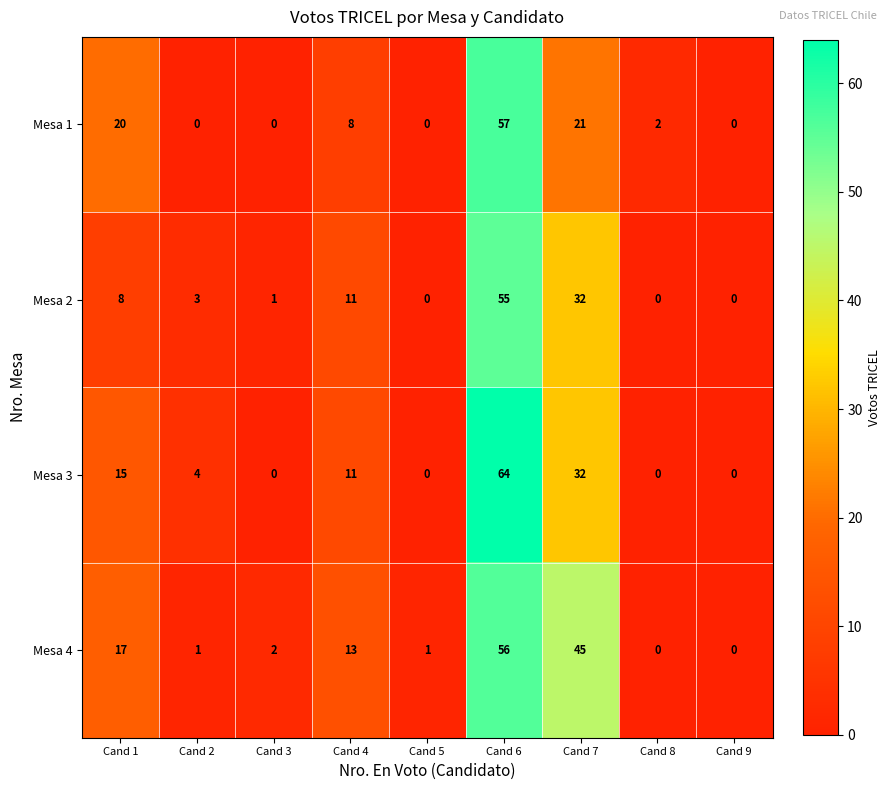

Between Cand 6 and Cand 9, which series saw the biggest shift?

Mesa 3